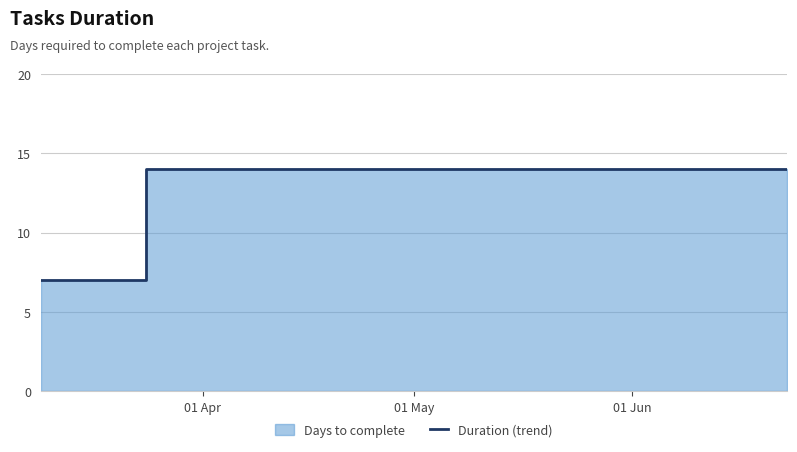

What is the smallest value displayed?

7